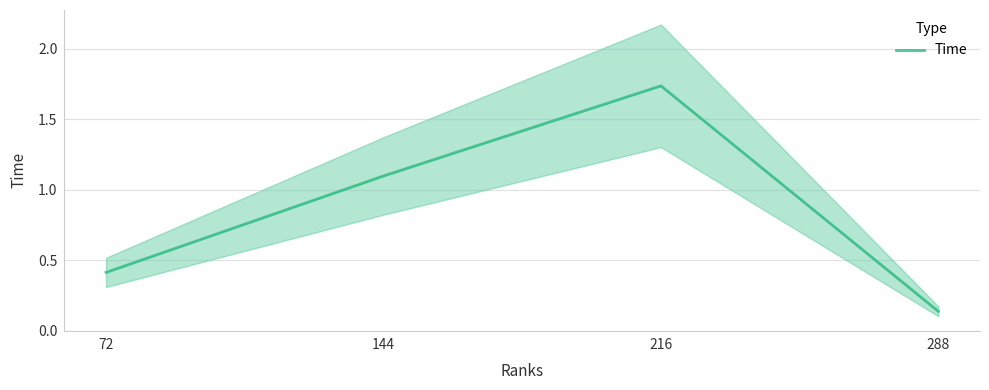

List the labels in order of value, smallest first.

288, 72, 144, 216